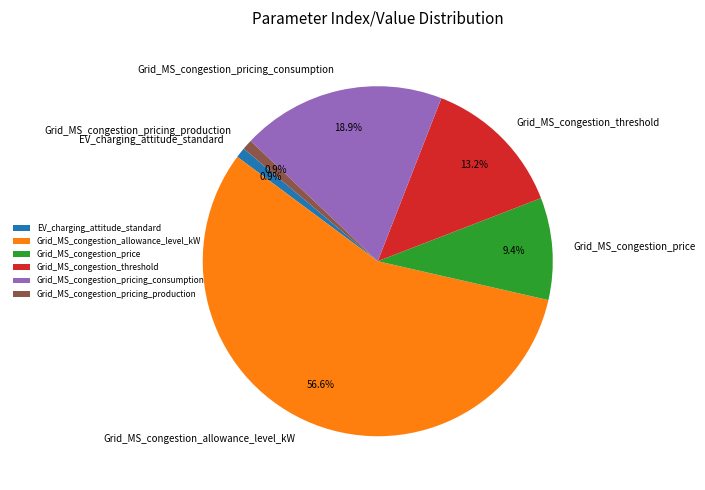

Is there any slice that represents more than half of the pie?

Yes